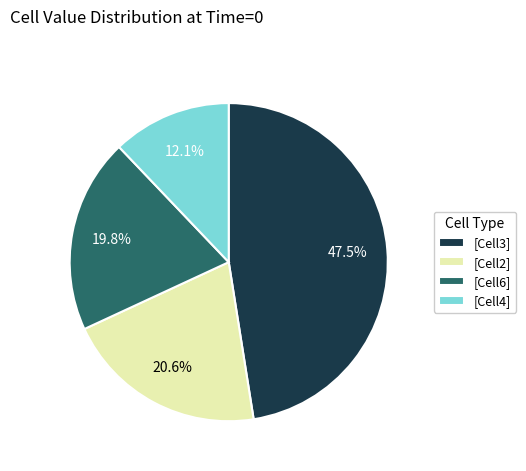

Which slice is the smallest?

[Cell4]